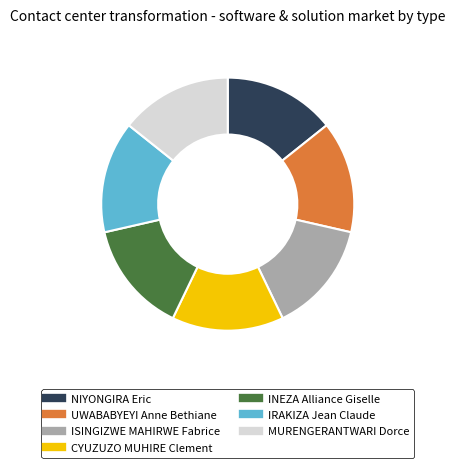

Count the number of slices in the pie.

7